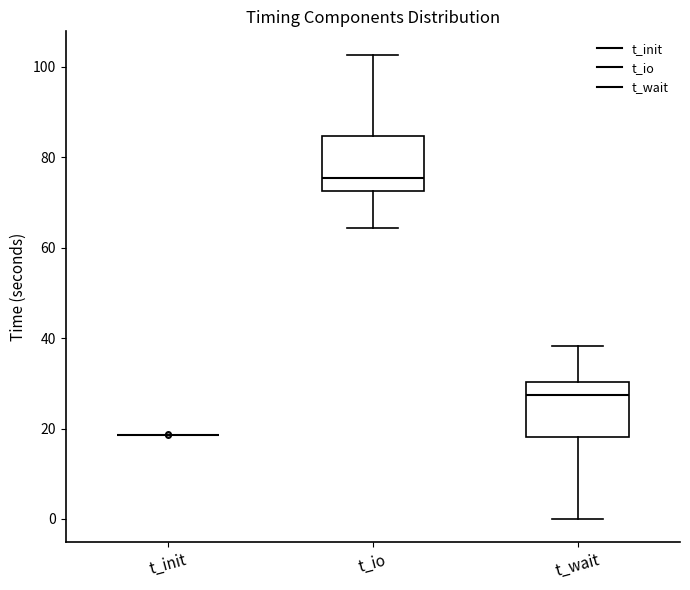

Reading left to right, transcribe this box plot: for each box, give where its median line is, the range the box spans, and where its two whiskers end, as read against the y-axis. The values are not printed on the chart, so give them approximately, as read against the axis.

t_init: box collapsed to a line at 18, whiskers 18 to 18
t_io: median 76, box 72 to 84, whiskers 64 to 102
t_wait: median 28, box 18 to 30, whiskers 0 to 38